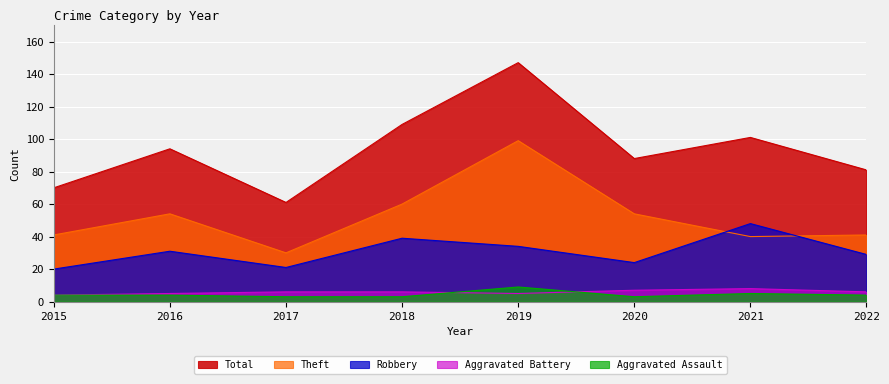

How many interior local valleys does the Theft series have?

2